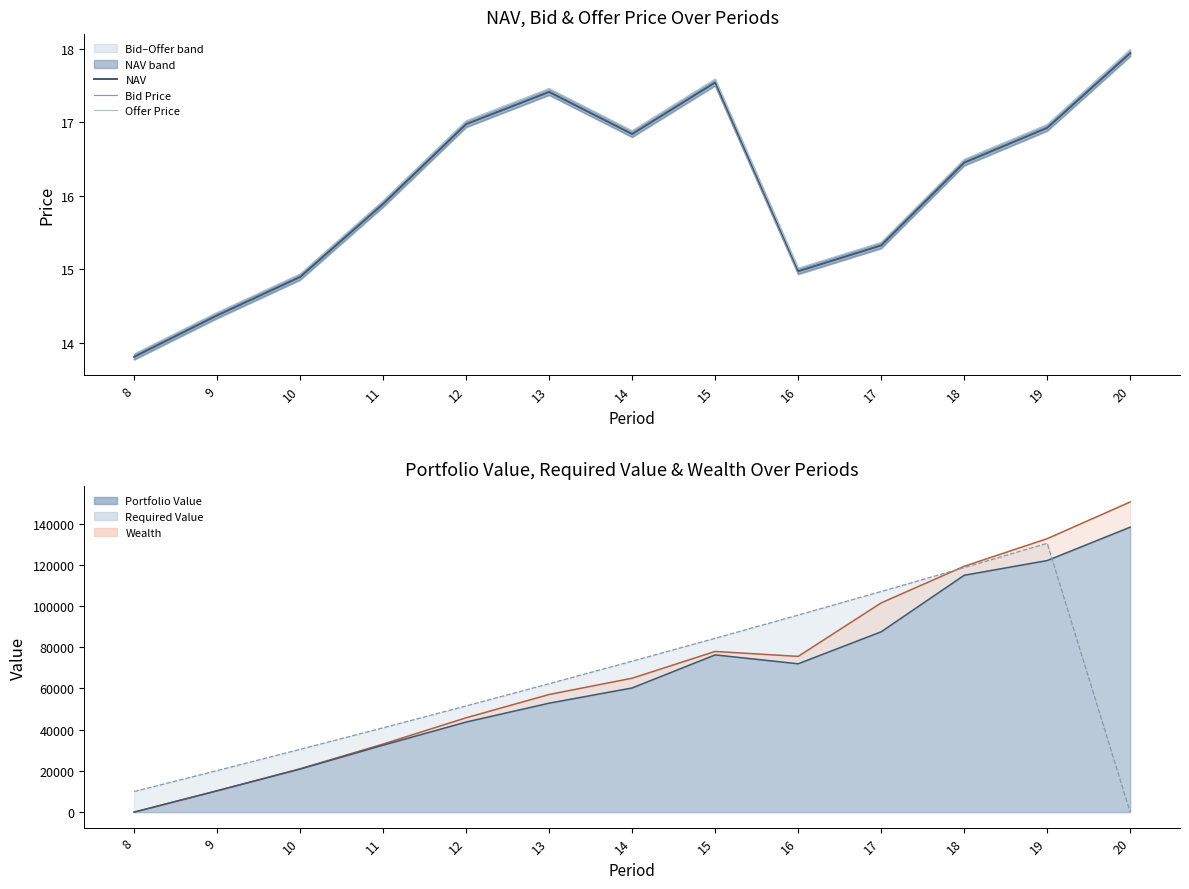

What is the sum of all Bid Price values?

208.8